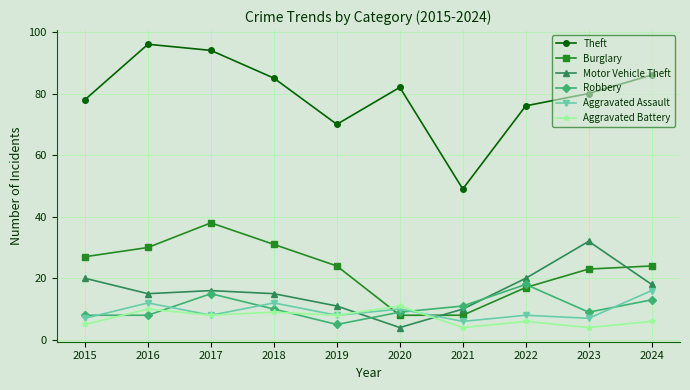

Which series has the largest total across all categories?

Theft